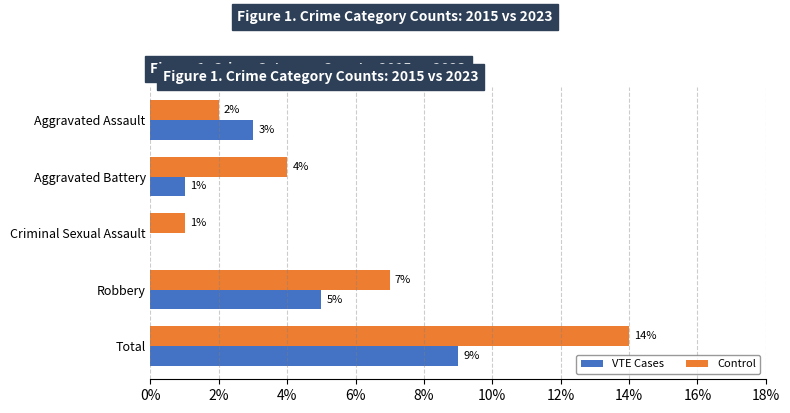

How many series are shown in this chart?

2